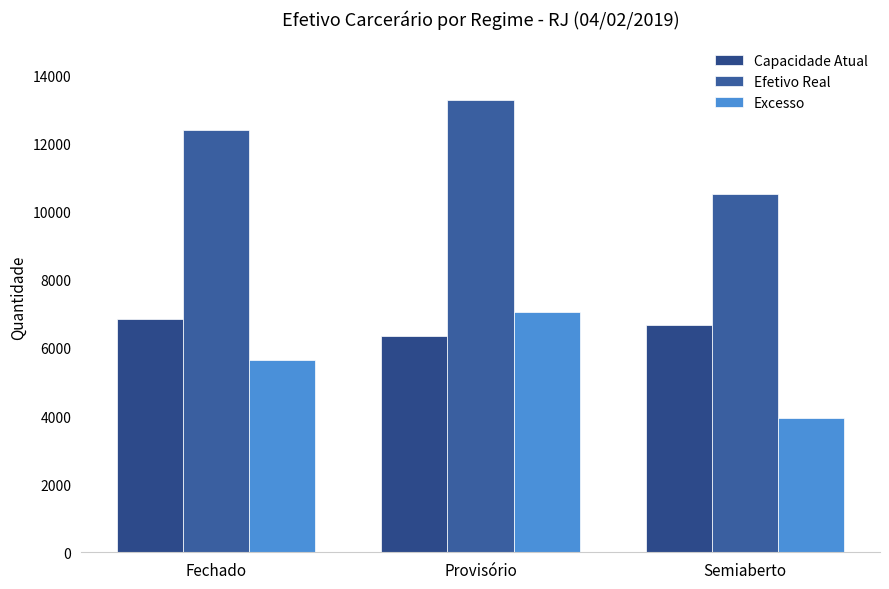

Between Fechado and Semiaberto, which series saw the biggest shift?

Efetivo Real